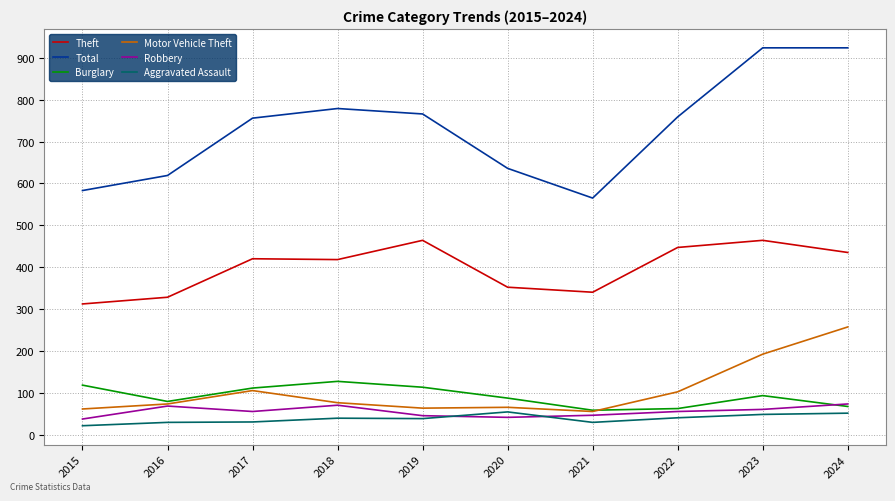

At which label does Burglary first exceed 93?

2015